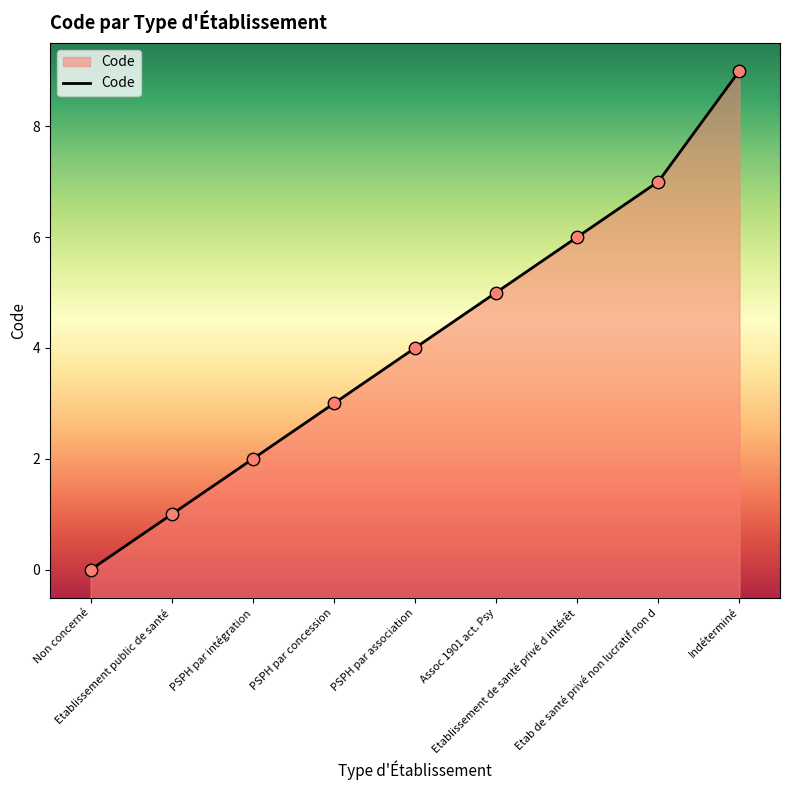

What is the ratio of the value at PSPH par association to the value at Indéterminé?

0.4